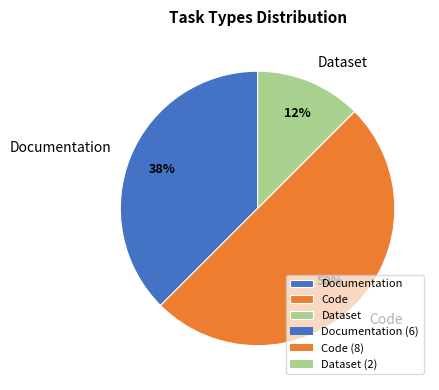

Do Code and Dataset together represent more than half of the pie?

Yes